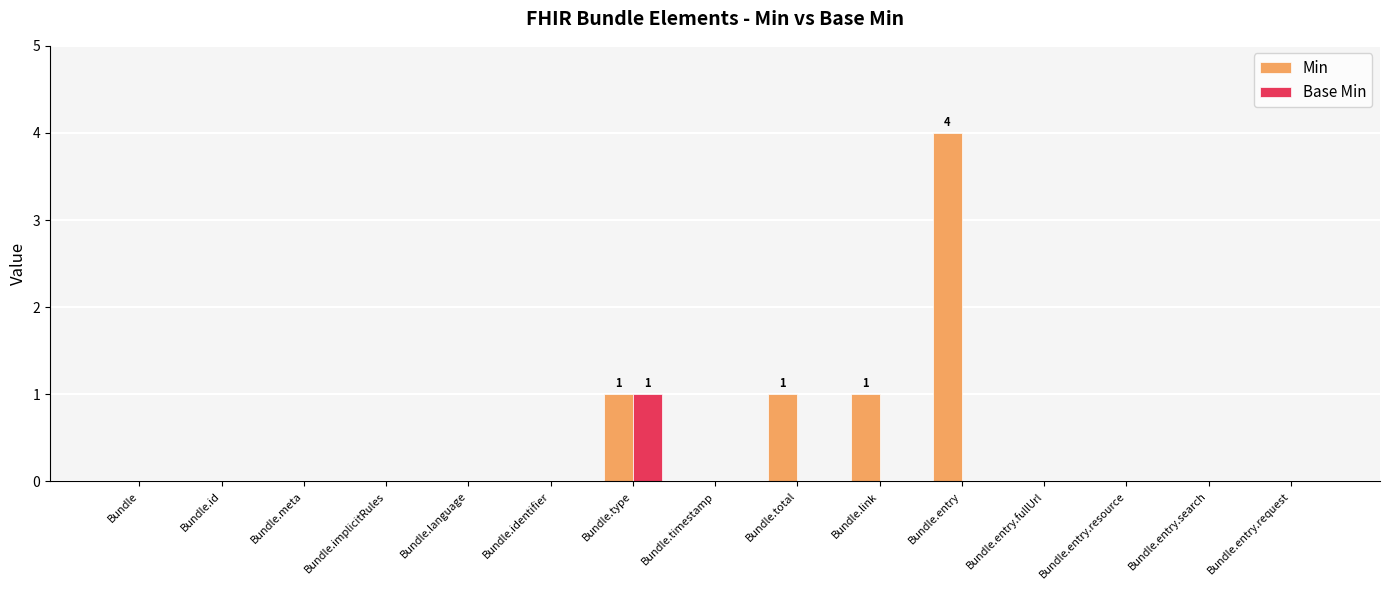

What is the greatest value displayed?

4